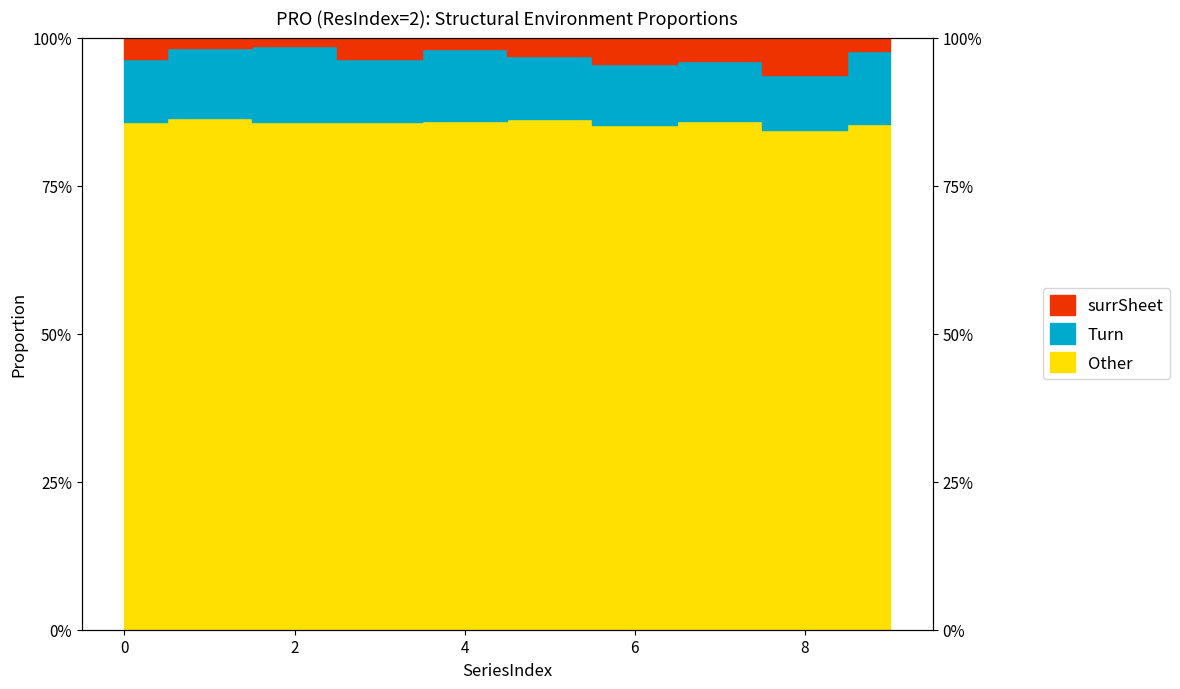

Which label corresponds to the smallest value in the chart?

8